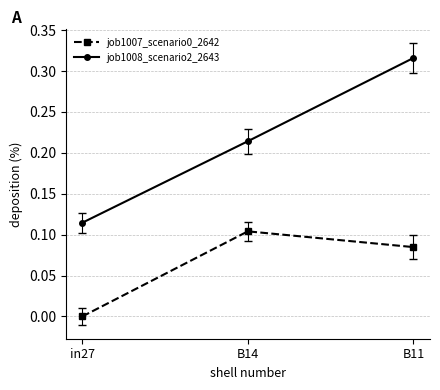

What is the label of the 3rd point from the right?

in27